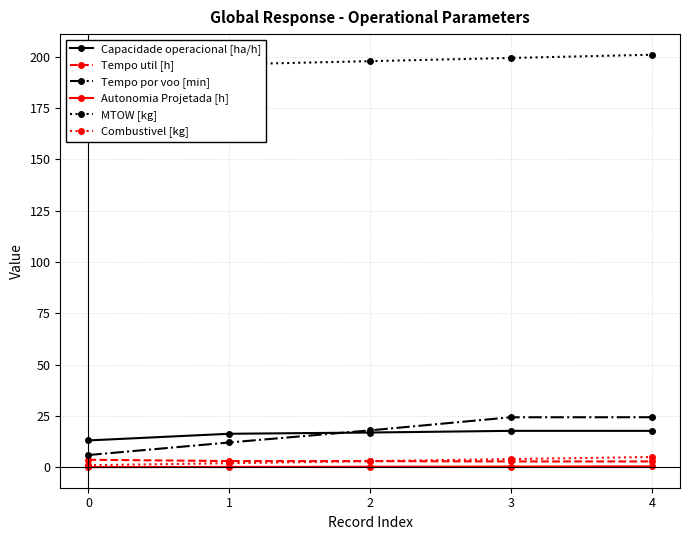

True or false: Autonomia Projetada [h] and Tempo por voo [min] cross at least once.

False